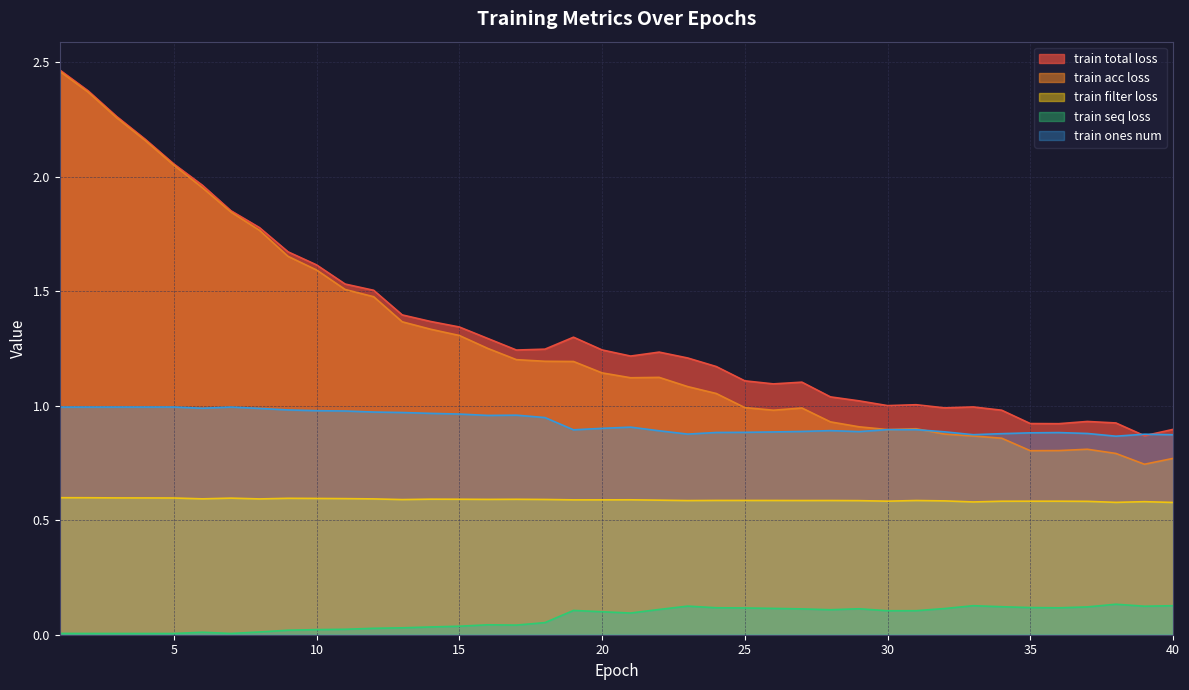

Where does the train acc loss series first go above 1?

1